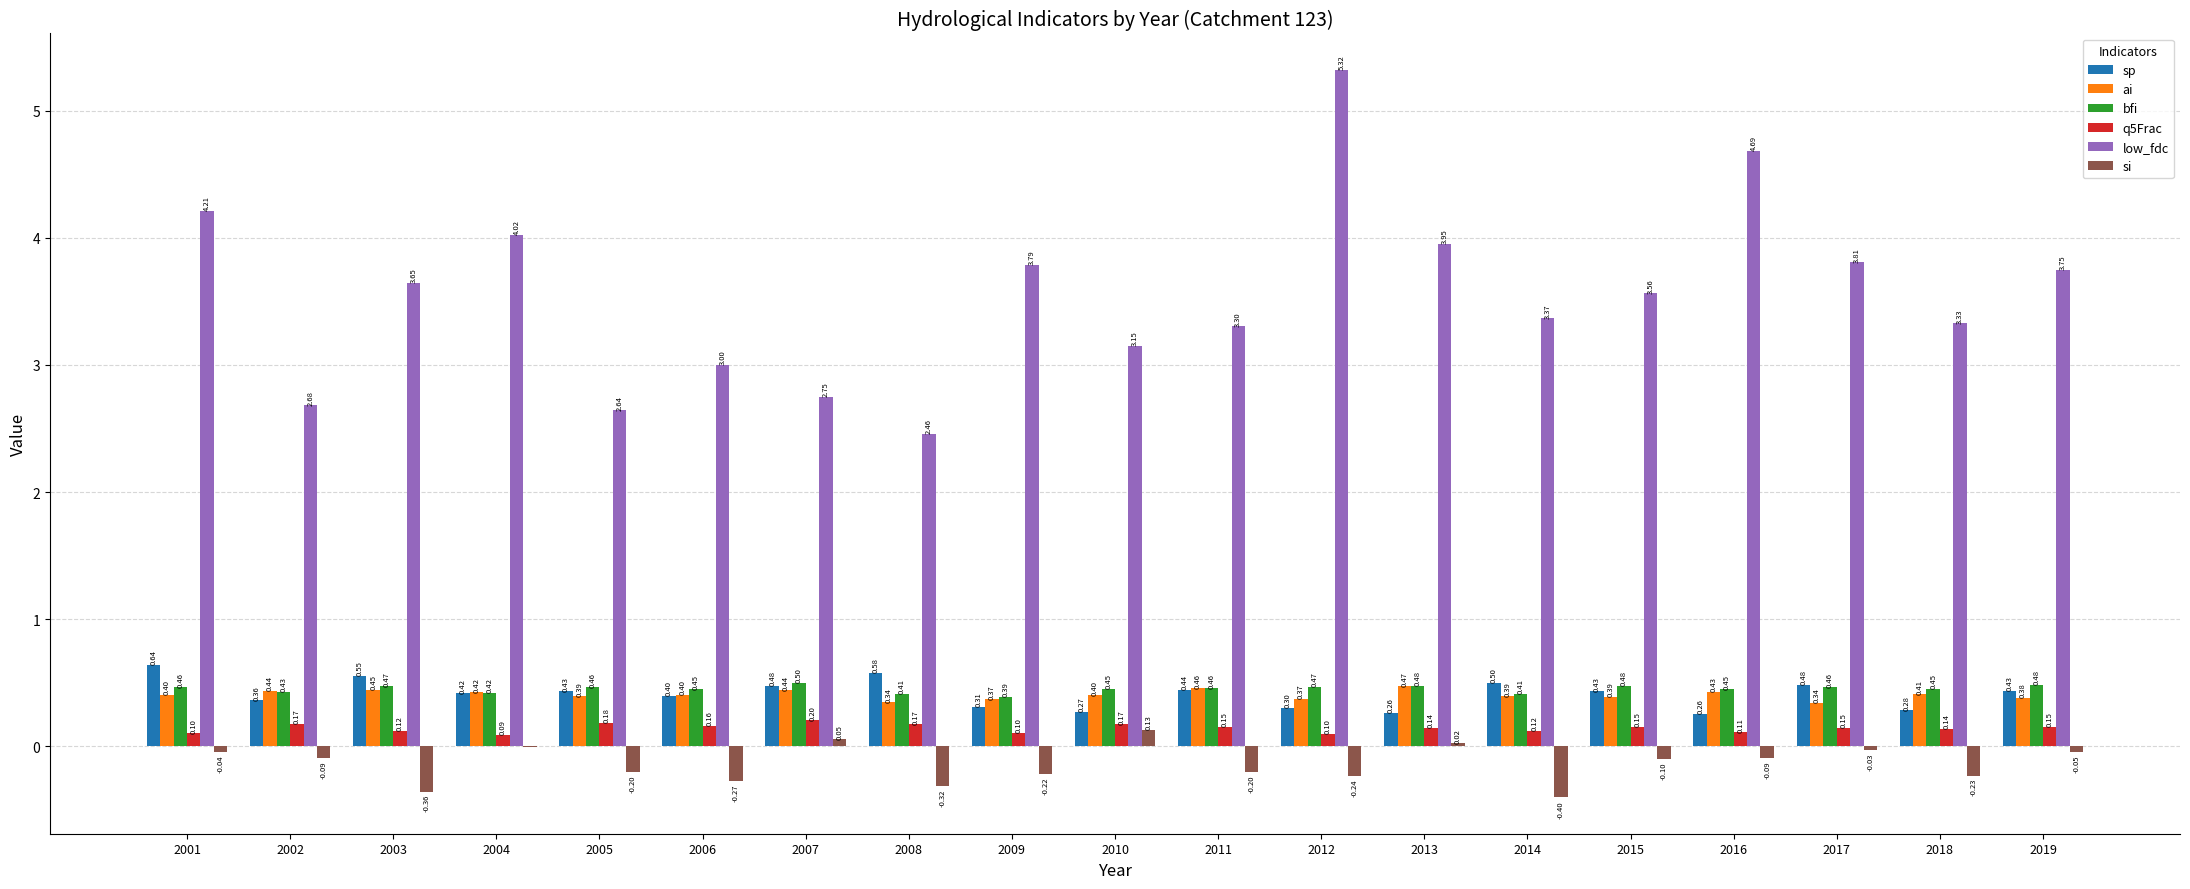

What is the sum of all bfi values?

8.6